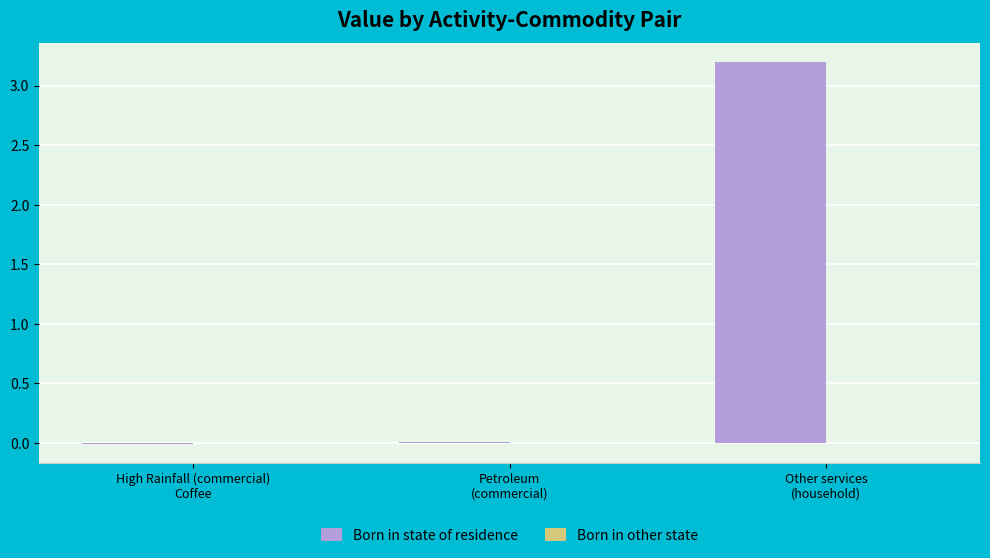

What is the sum of all values?

3.2